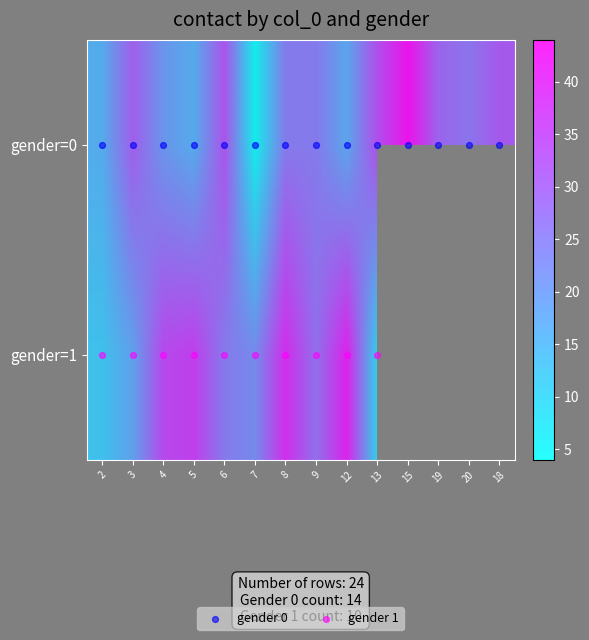

Rank the categories by value from lowest to highest.

7, 2, 5, 12, 4, 8, 9, 20, 19, 3, 18, 6, 13, 15